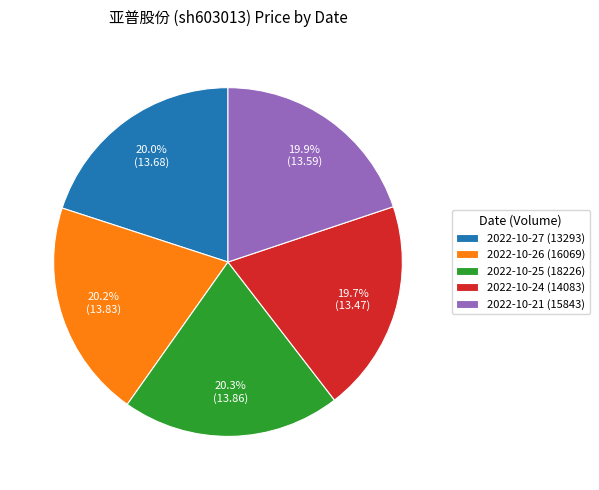

To the nearest percent, what is the average slice percentage?

20%